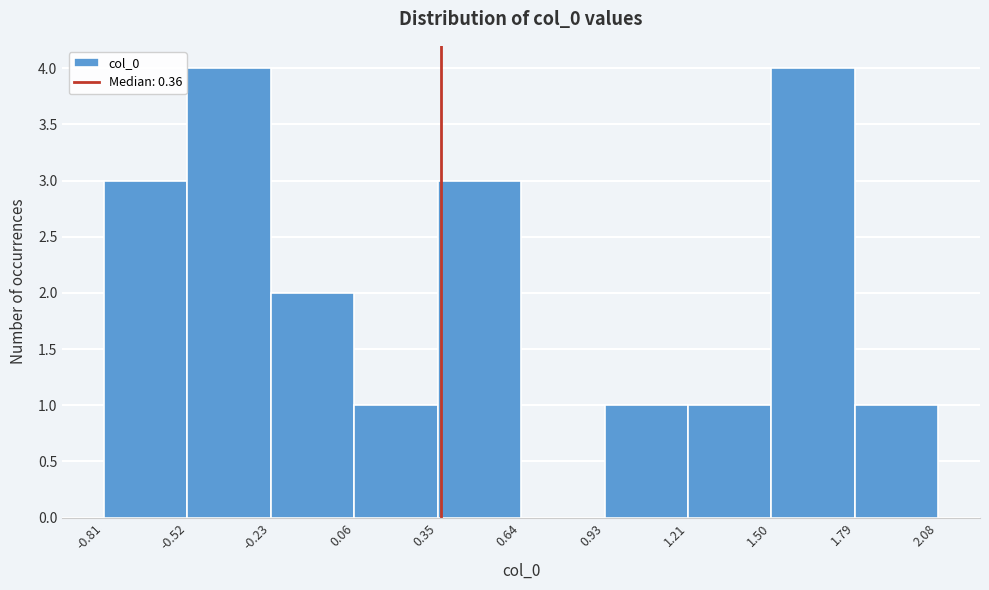

What is the height of the bar covering -0.23 to 0.06 on the x-axis? The values are not printed on the chart, so give them approximately, as read against the axis.

2